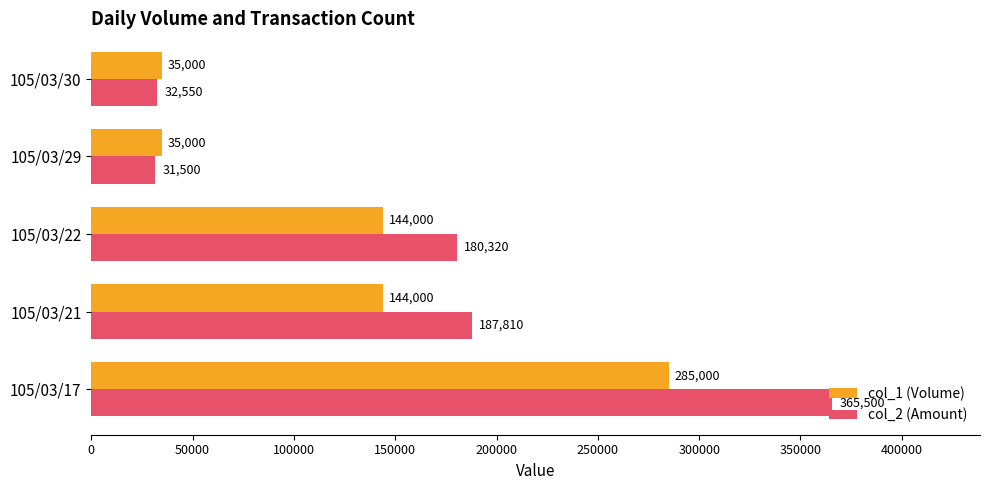

What is the smallest value displayed?

31500